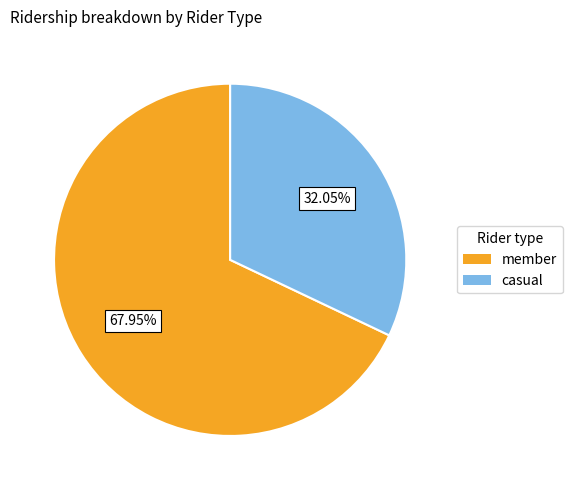

How many segments does this pie chart have?

2